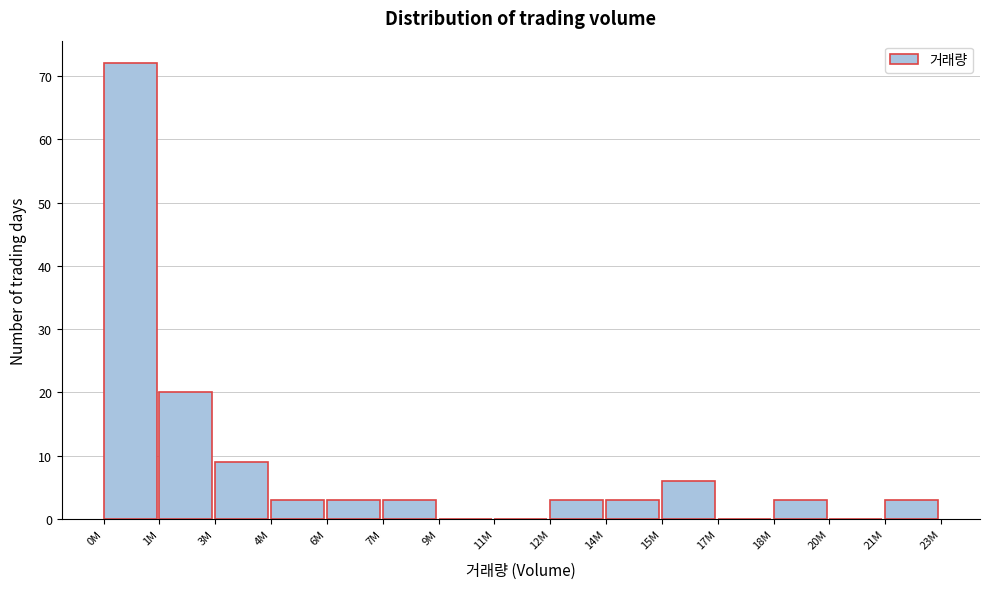

Reading right to left, transcribe all the data shown in this chart.

21M=3	20M=0	18M=3	17M=0	15M=6	14M=3	12M=3	11M=0	9M=0	7M=3	6M=3	4M=3	3M=9	1M=20	0M=72